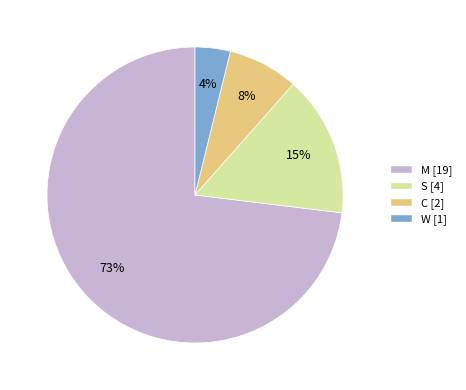

To the nearest percent, what is the average slice percentage?

25%